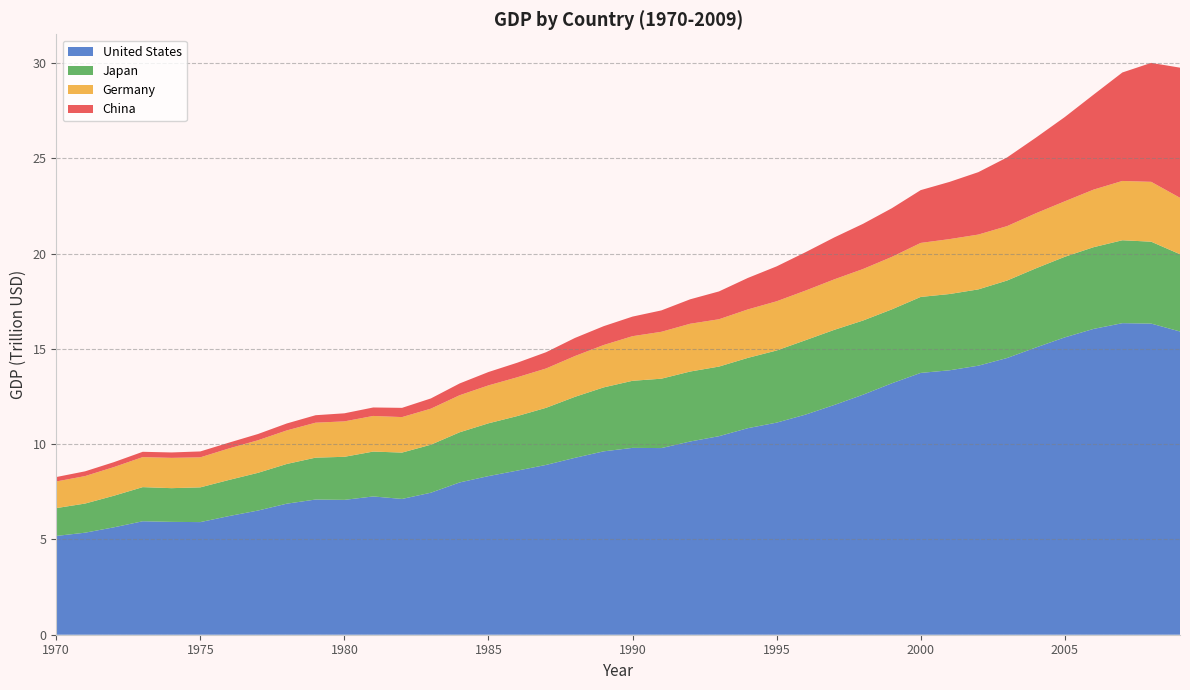

Reading right to left, transcribe all the data shown in this chart.

China: 6827892848558.8	6241291028839.8	5691976639213.2	4982871172220.0	4420536663139.3	3968358419670.8	3603876041862.7	3275118634990.0	3001016837141.7	2770108015881.2	2553328077173.8	2371622617326.4	2199083579879.6	2013134753753.5	1831411871441.2	1650605318474.5	1460237039293.5	1282217440754.7	1122541231136.1	1027377455186.3	988621025896.6	948714904915.6	852987565219.7	763932666262.0	701177544159.3	618155123011.8	536632397557.2	484455553401.5	444384863998.9	422769661255.5	392055467396.7	364393196721.7	327320903261.0	304286421180.2	309139917899.8	284345031179.5	277924964498.3	257911065788.8	248445299868.2	232061740949.4
Germany: 2962884875160.6	3141772244844.6	3111901749296.1	3021954625771.3	2910863221746.8	2889718941247.1	2856156584205.9	2876293998430.6	2881999603563.9	2834341052129.1	2754127021018.8	2703112233879.9	2649748088402.5	2603096414333.4	2582287748531.6	2543019797447.8	2483614421048.6	2508114937252.4	2460792022696.9	2341197530114.3	2224309909091.7	2140889060189.9	2064358428392.7	2035813239918.0	1990288588418.6	1945010014437.9	1891610827995.7	1862327402528.6	1869709779106.8	1859866610705.5	1834028294899.7	1760942771654.8	1709512218671.0	1654144397661.3	1576137290770.2	1589917726088.5	1575891211033.4	1504036084254.6	1442024124768.0	1398222026990.3
Japan: 4052826324007.5	4297492743392.1	4350758602409.6	4287138774363.7	4229100705435.5	4154163710034.5	4065291729511.6	4003827945768.8	4002148544213.5	3986755544464.2	3879501014654.6	3892499235707.7	3942583070731.7	3904273220115.0	3785636263364.4	3688589488080.6	3652319531333.9	3671334099297.9	3640460461504.7	3520159136984.9	3355961566921.5	3200480994083.2	2997125430891.2	2861745799353.0	2769613884027.4	2631877698034.0	2518495175778.6	2432786995532.8	2354785736745.8	2259668679047.7	2197745203430.9	2083485961714.1	1979146515172.8	1895909673287.7	1823428673598.3	1768746531802.4	1790686738913.0	1657542944752.7	1528907582792.4	1460288731502.0
United States: 15912149113000.0	16326307882000.0	16348636818000.0	16047557132000.0	15602120903000.0	15072588639000.0	14520953428000.0	14117035294000.0	13875368657000.0	13738214458000.0	13193648716000.0	12594979613000.0	12054756829000.0	11548717972000.0	11128873914000.0	10837959532000.0	10418230561000.0	10139221389000.0	9794225617000.0	9804840807000.0	9623347839000.0	9282436602000.0	8910249999000.0	8612327876000.0	8324093971000.0	7990900876000.0	7451652146000.0	7125046201000.0	7255861209000.0	7076284960000.0	7094500066000.0	6876771488000.0	6516086243000.0	6228089836000.0	5909668657000.0	5921835427000.0	5954019981000.0	5635836299000.0	5354260691000.0	5183548220000.0